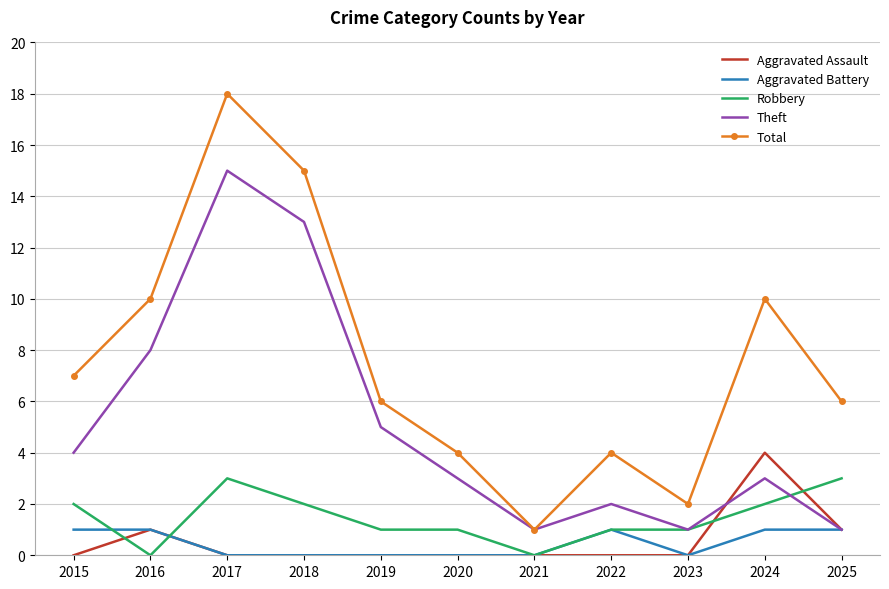

Between which two adjacent categories do Robbery and Aggravated Assault first intersect?

2015 and 2016